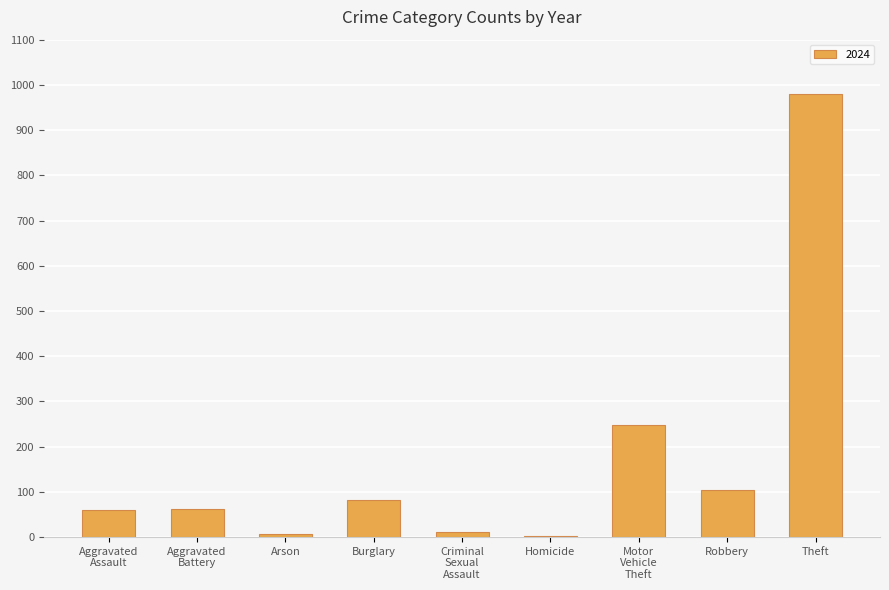

The value at Theft is 1321. True or false?

False